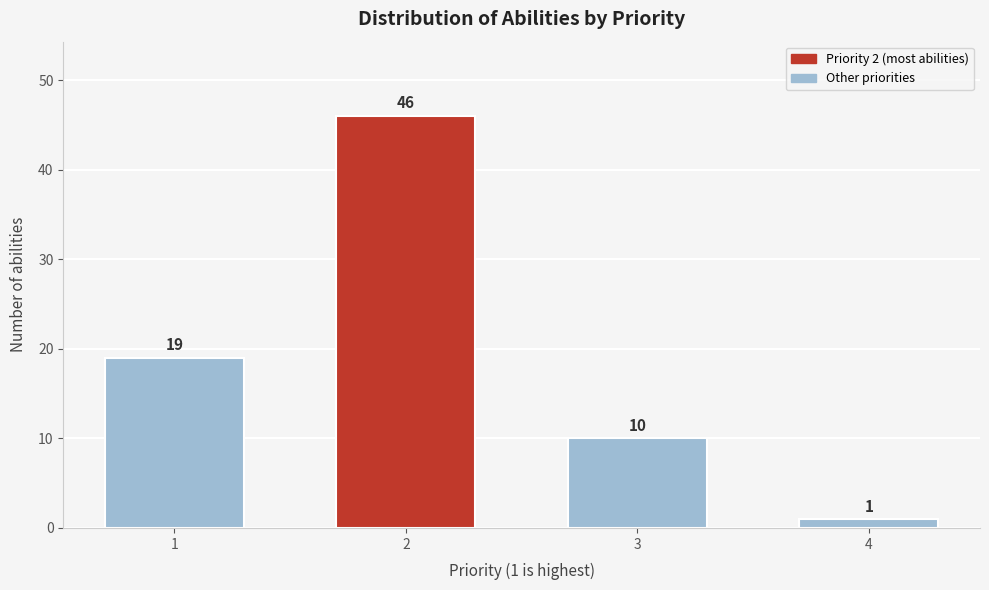

Reading left to right, what are all the values shown in this chart?

1=19	2=46	3=10	4=1